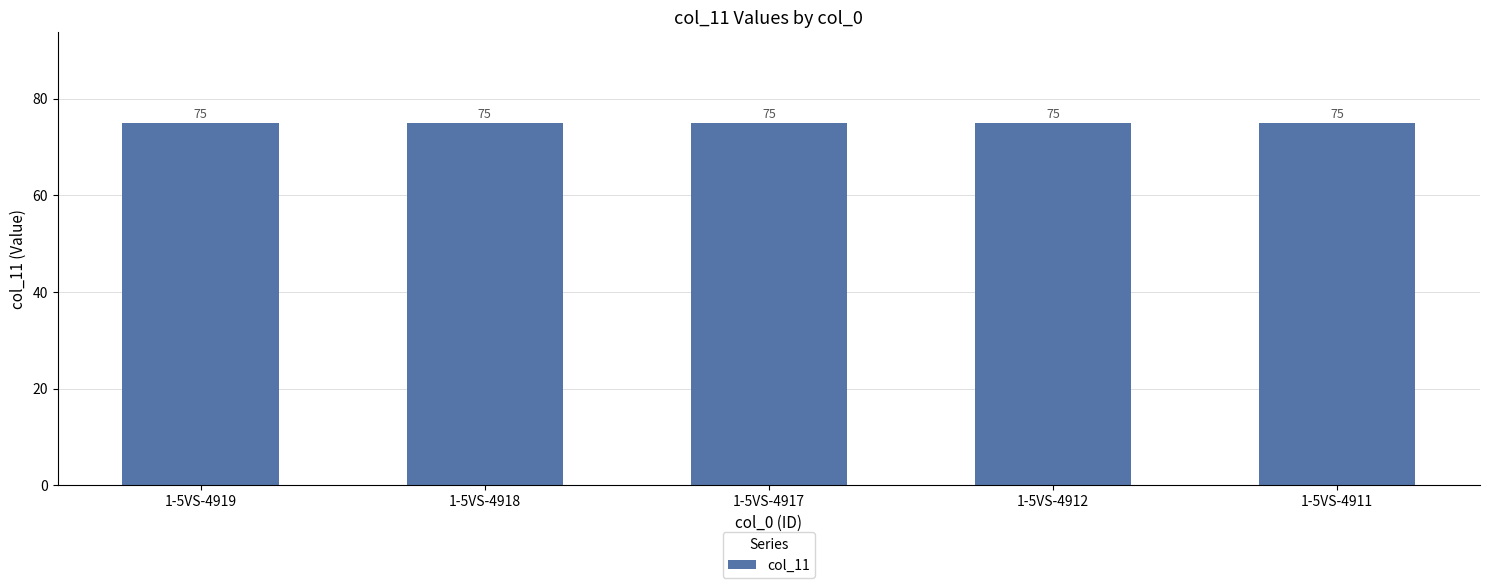

The col_13 series shows 20.4 at 1-5VS-4912. True or false?

False